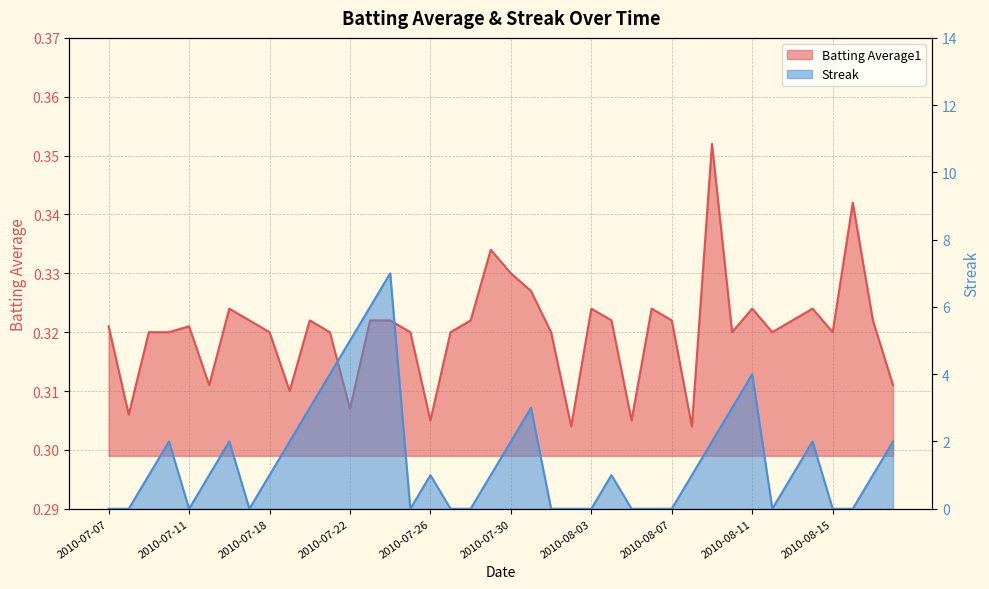

What is the average value of the Batting Average1 series?

0.3